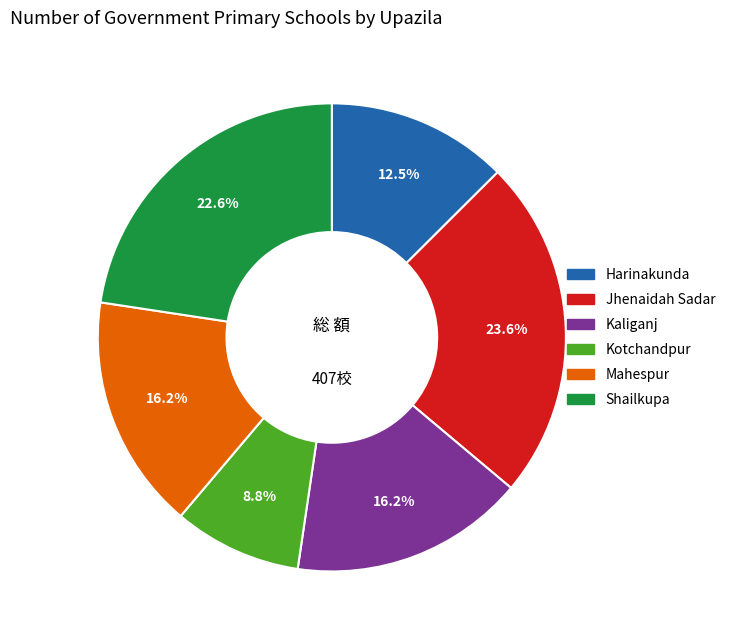

True or false: Shailkupa accounts for 23% of the total.

True